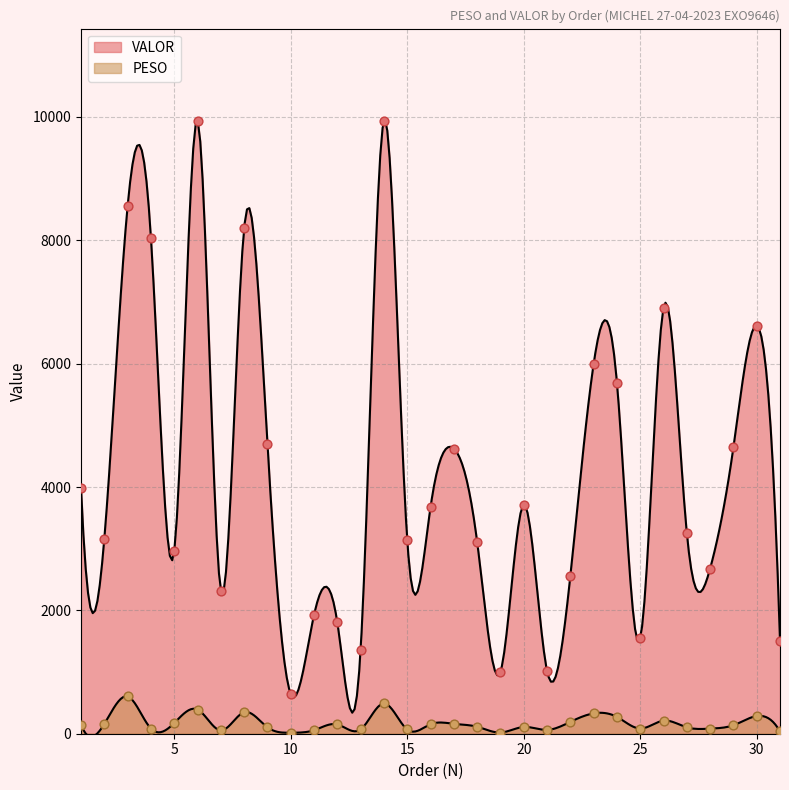

Is the value of PESO at 24 greater than the value of VALOR at 16?

No